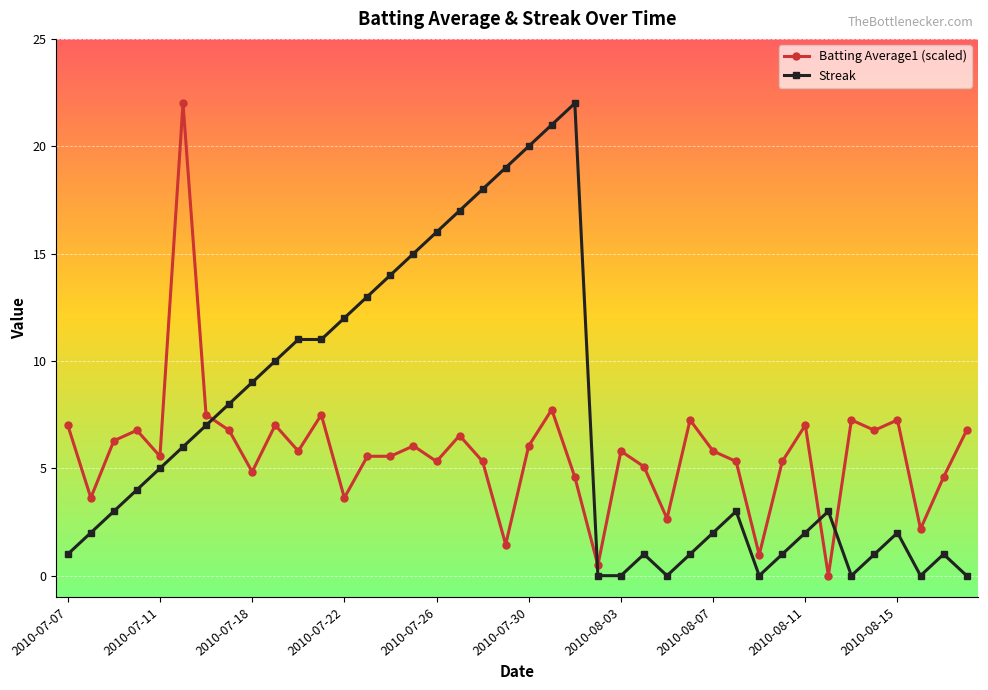

True or false: Streak has more than 1 interior local peaks.

True